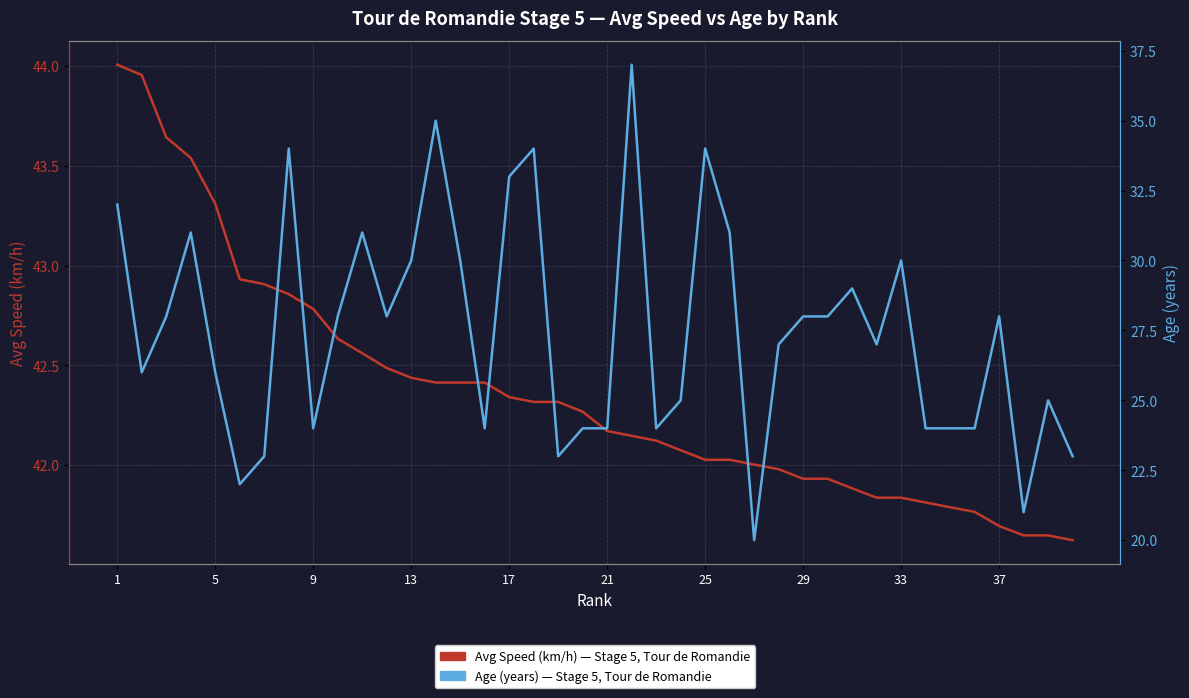

What is the smallest value displayed?

20.0